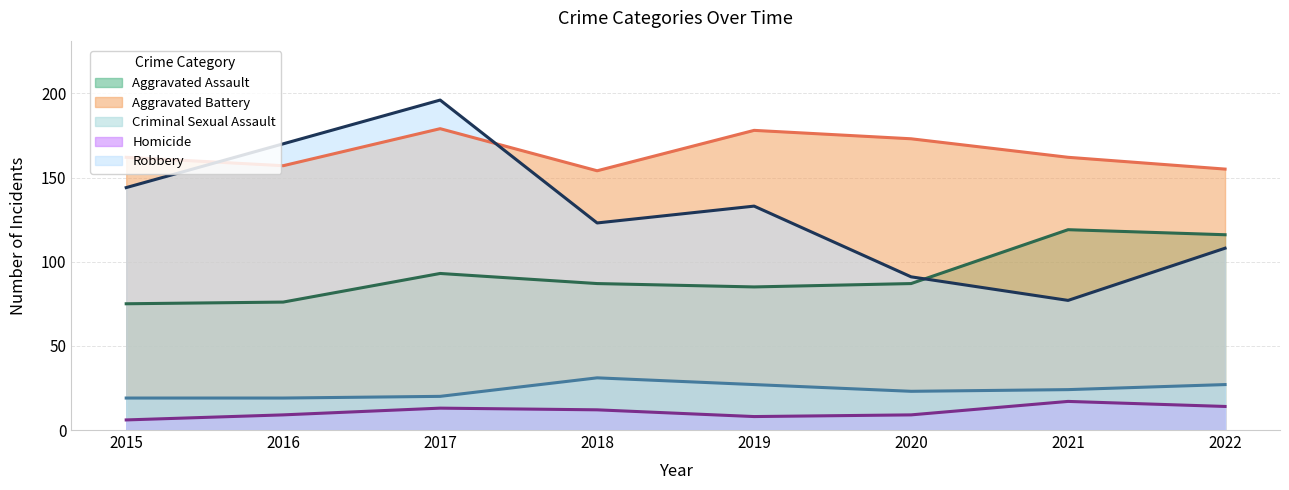

How many values in the Homicide series exceed 12?

3